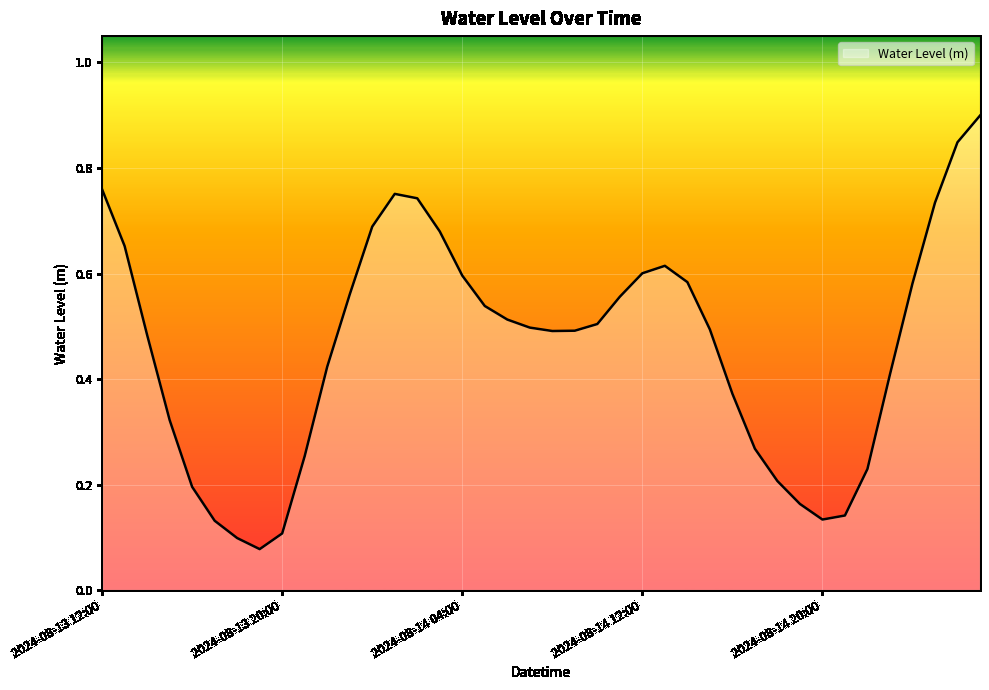

What is the greatest value displayed?

0.9